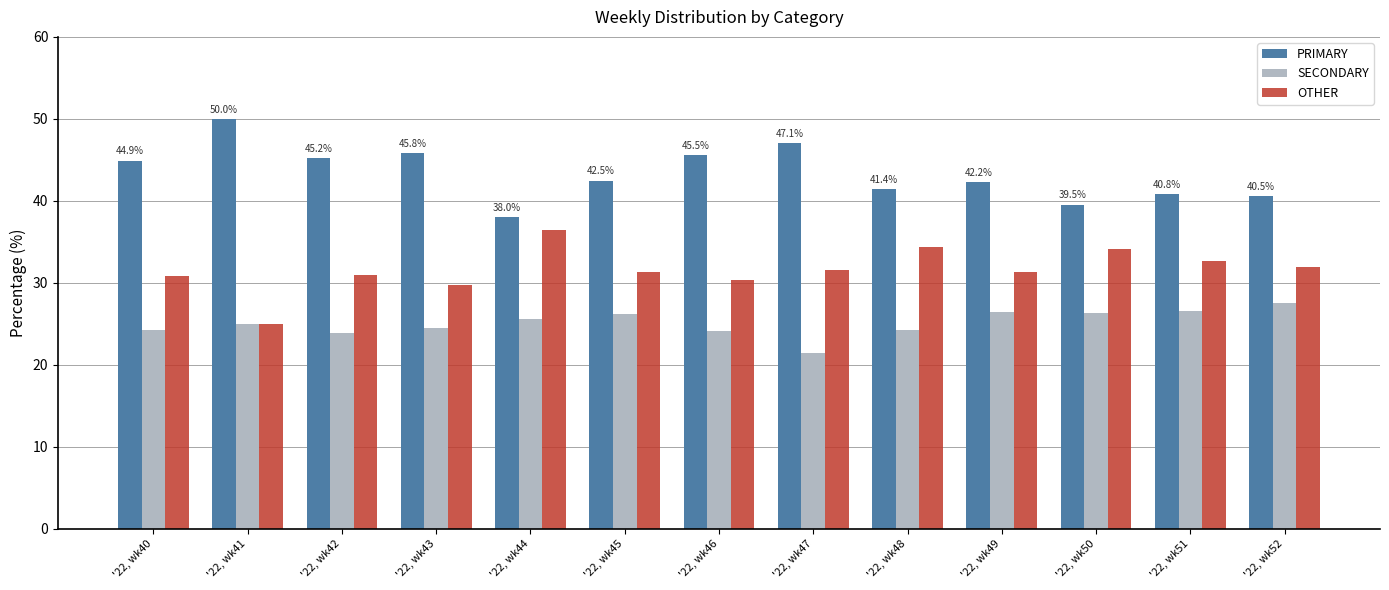

How many bars are there in each group?

3